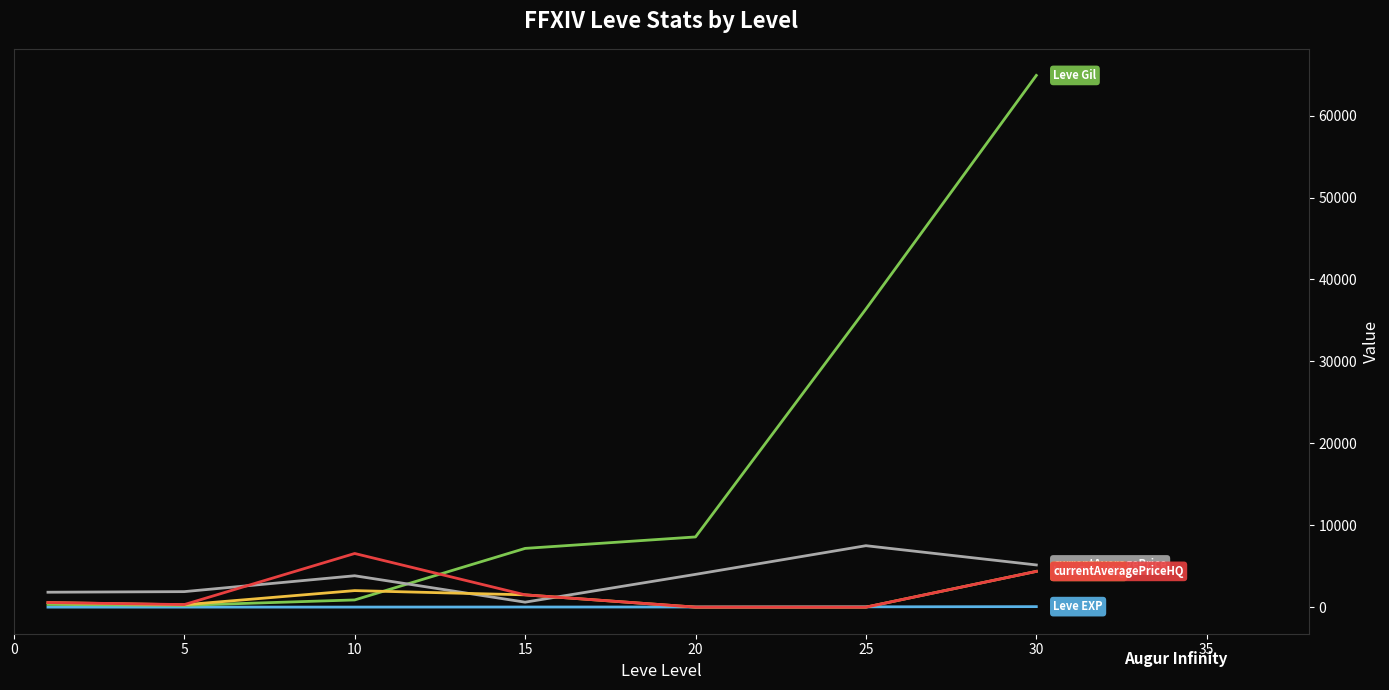

What is the greatest value displayed?

64910